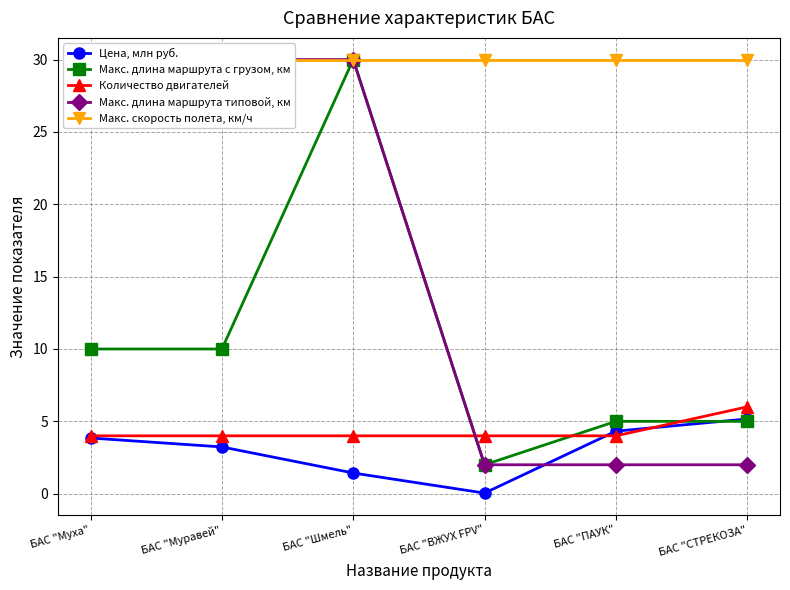

How many times do Цена, млн руб. and Макс. длина маршрута с грузом, км cross each other?

1